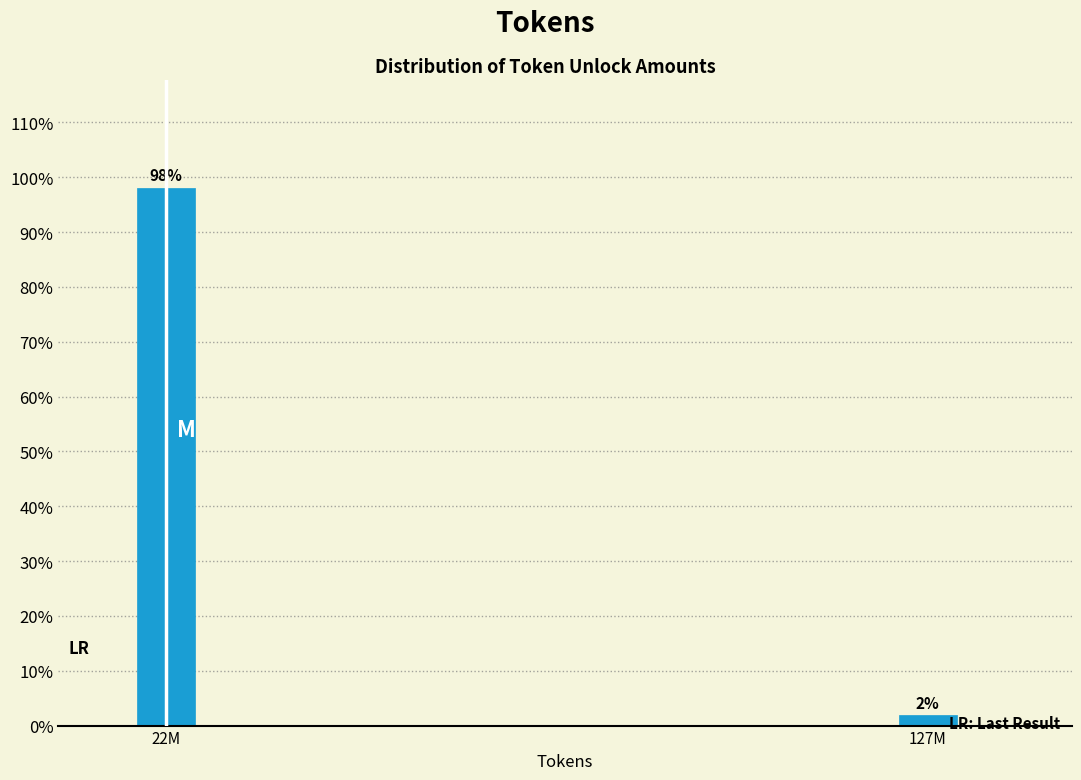

What is the sum of the values at 22M and 127M?

100.0